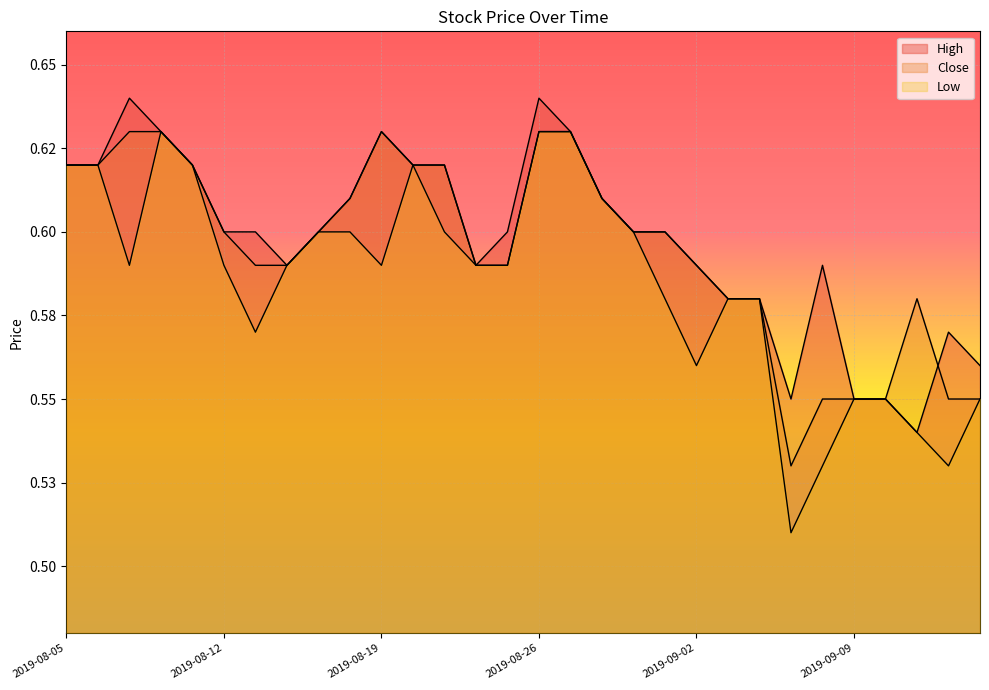

List the labels in order of Close value, smallest first.

2019-09-05, 2019-09-06, 2019-09-09, 2019-09-10, 2019-09-12, 2019-09-13, 2019-09-03, 2019-09-04, 2019-09-11, 2019-08-13, 2019-08-14, 2019-08-22, 2019-08-23, 2019-09-02, 2019-08-12, 2019-08-15, 2019-08-29, 2019-08-30, 2019-08-16, 2019-08-28, 2019-08-05, 2019-08-06, 2019-08-09, 2019-08-20, 2019-08-21, 2019-08-07, 2019-08-08, 2019-08-19, 2019-08-26, 2019-08-27